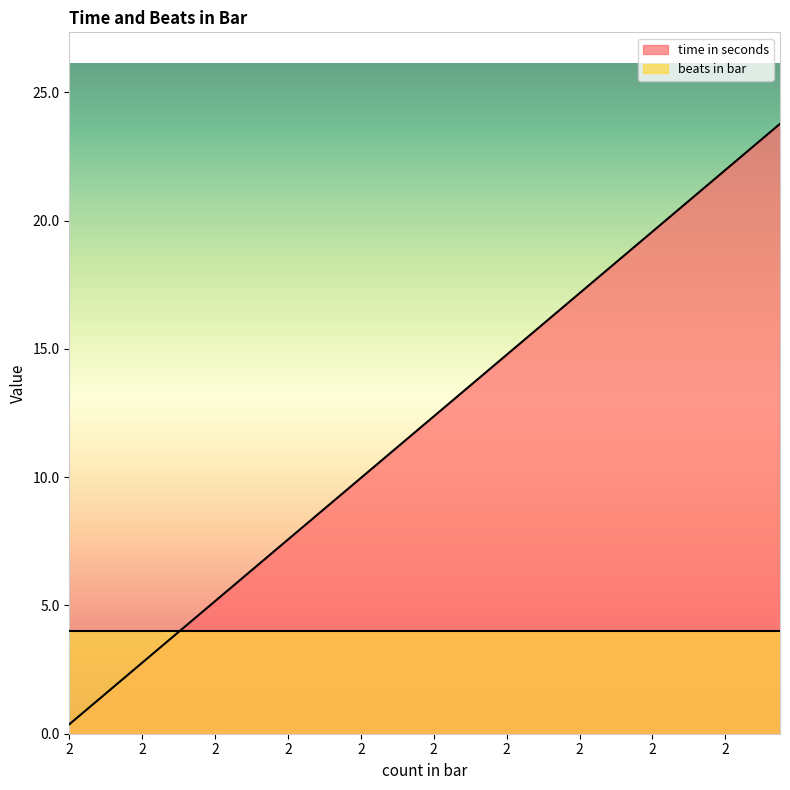

What is the ratio of the value at 1 to the value at 2?

0.1